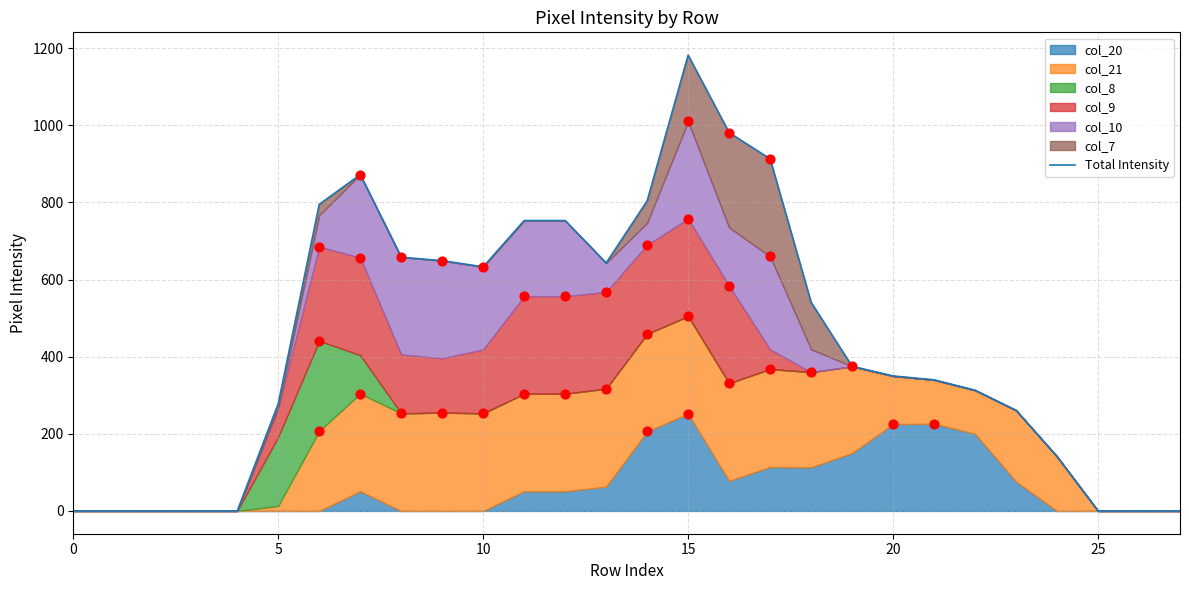

Between 27 and 8, which is larger?

8